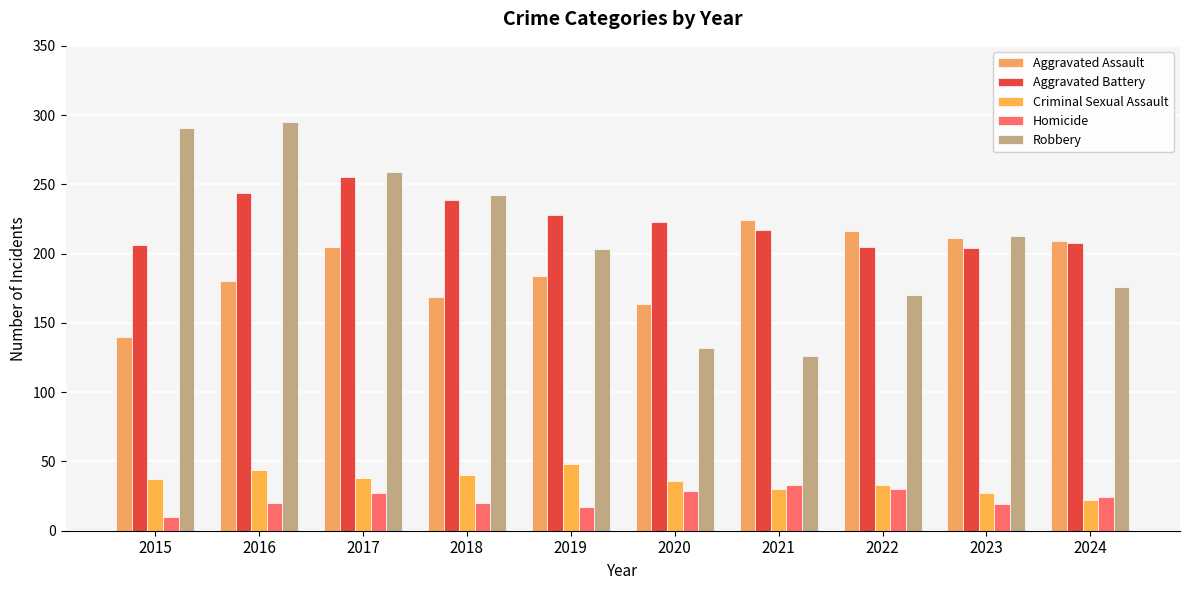

What is the total value across all series at 2024?

639